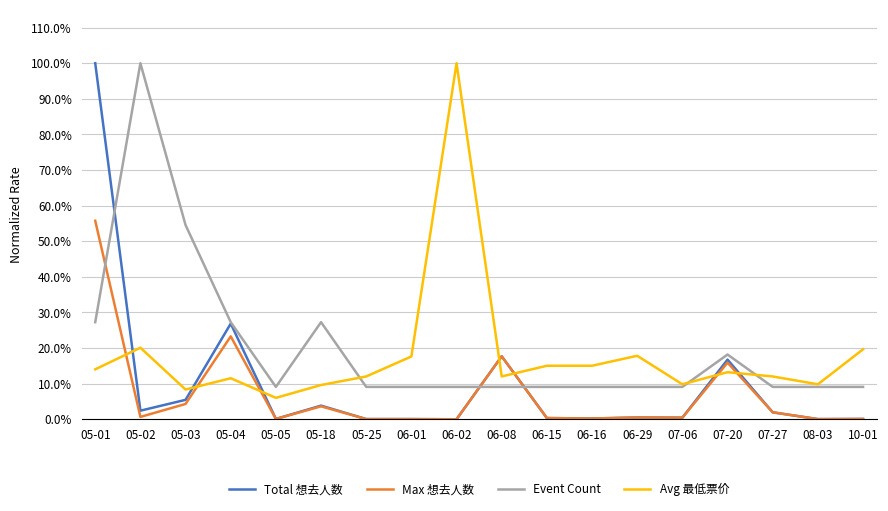

The Avg 最低票价 series shows 1.0 at 06-02. True or false?

True